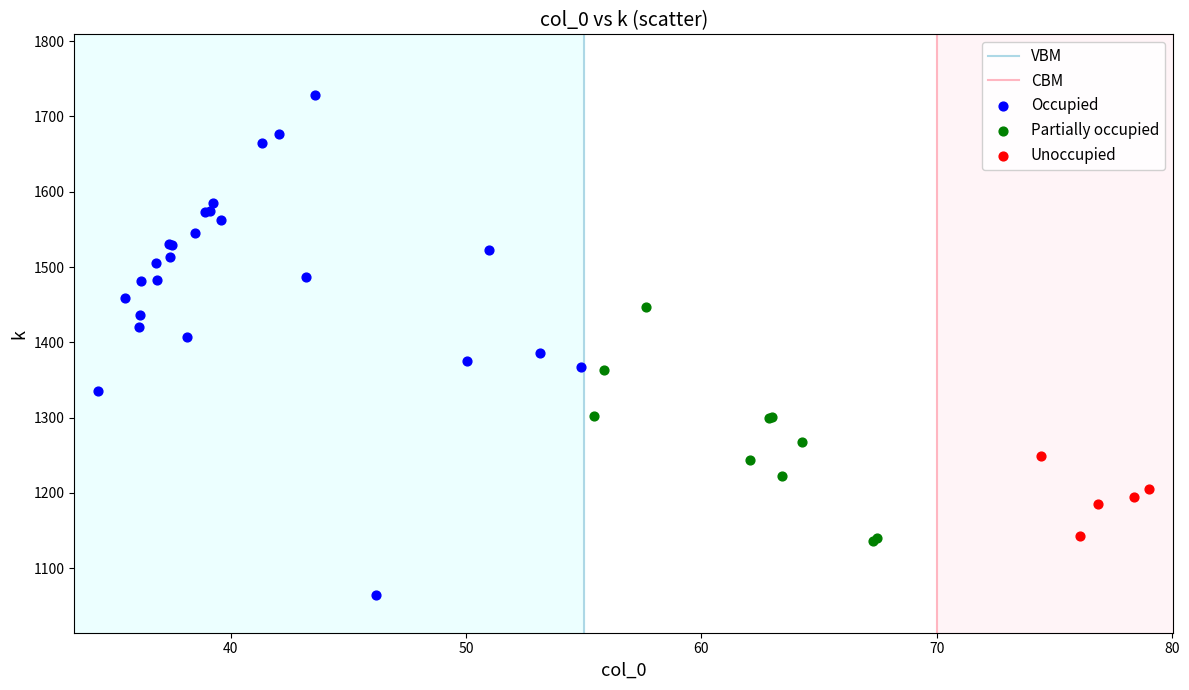

Which series contains the lowest Y value?

Occupied